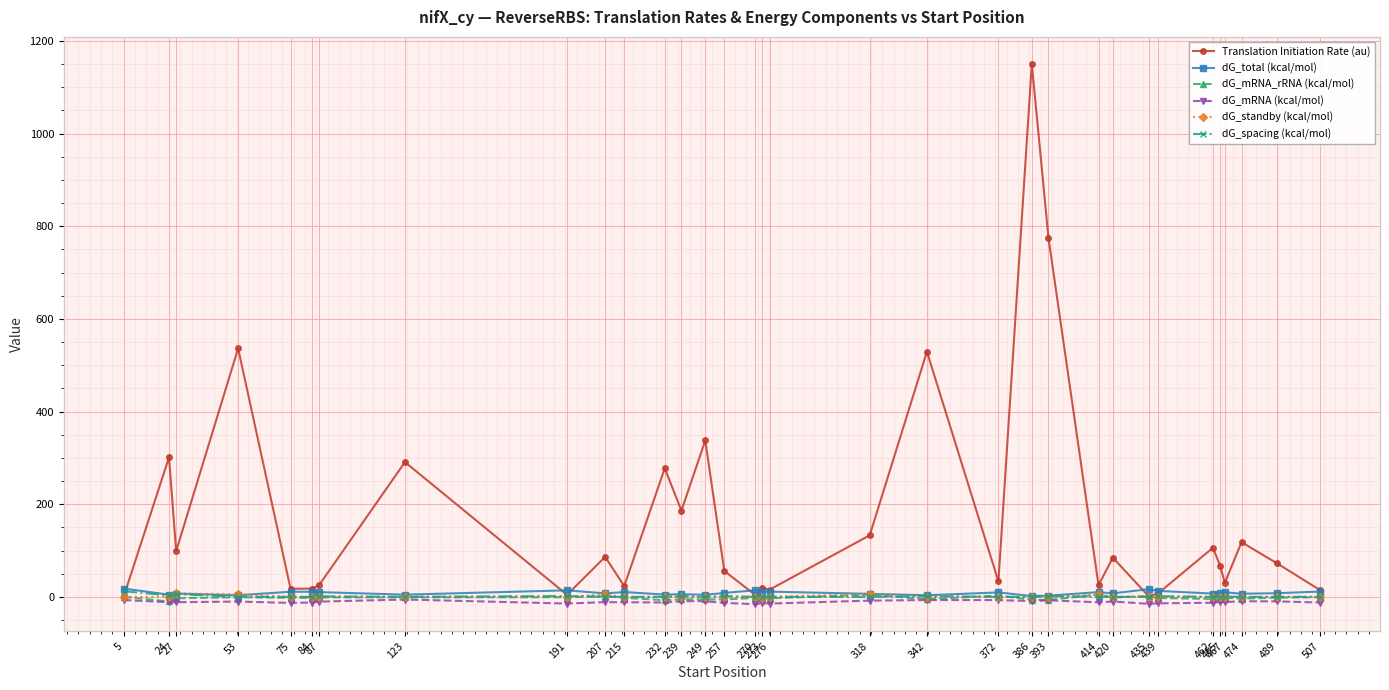

Which series has the largest total across all categories?

Translation Initiation Rate (au)